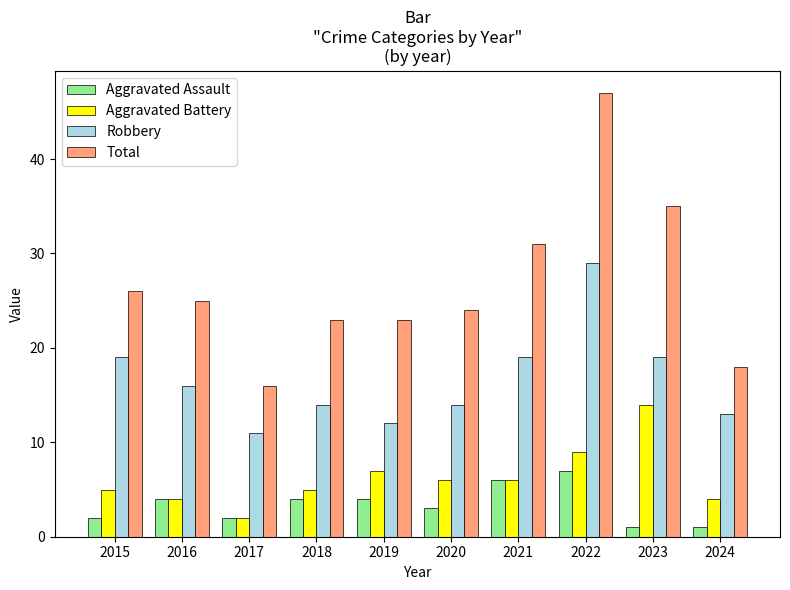

Does the chart contain stacked bars?

No